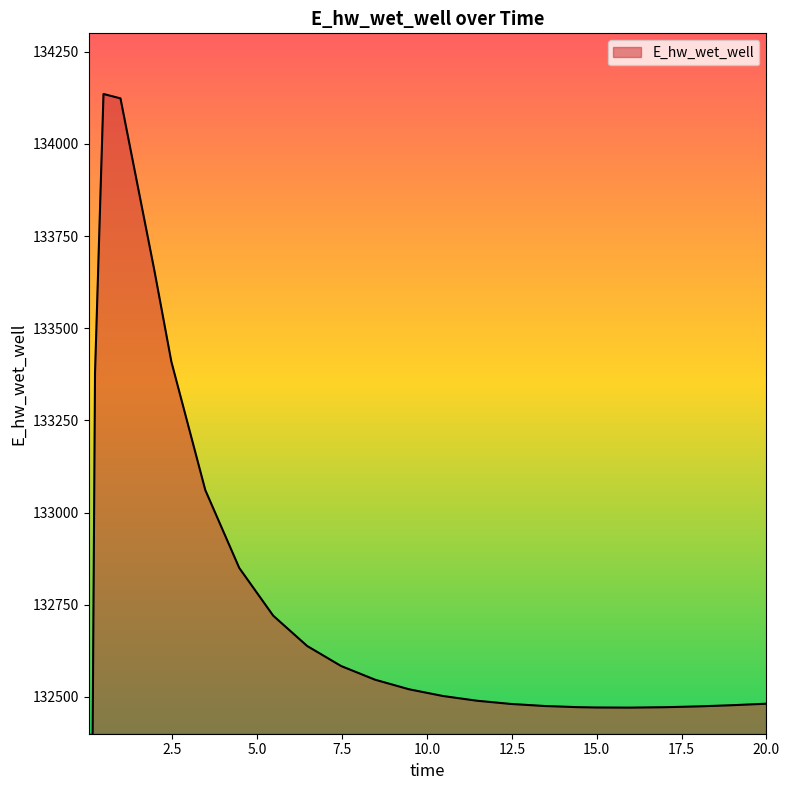

What is the smallest value displayed?

128887.0